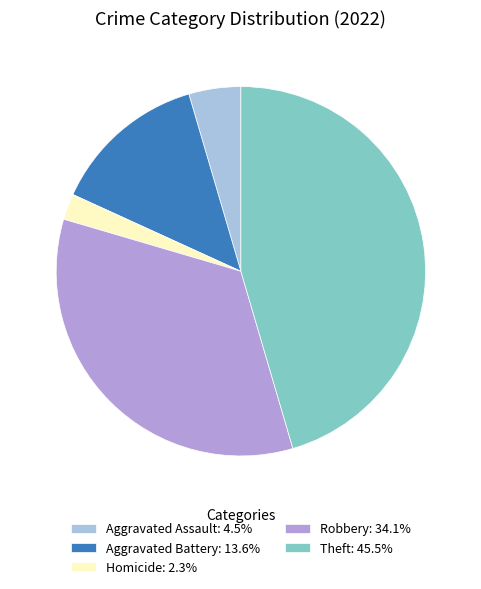

Combined, do Robbery: 34.1% and Homicide: 2.3% account for over 50%?

No